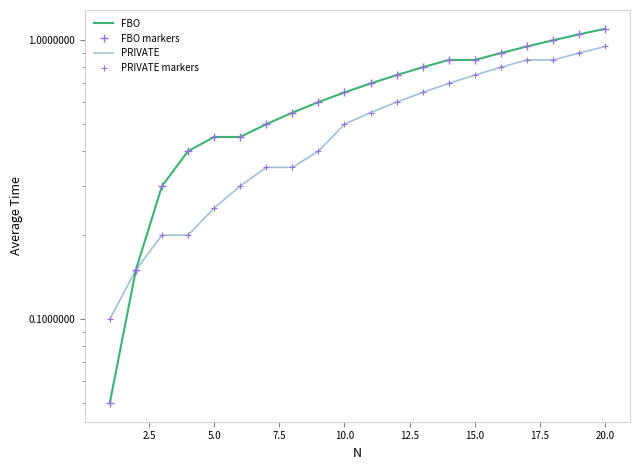

What is the difference between the highest and lowest values at 12.5?

0.1